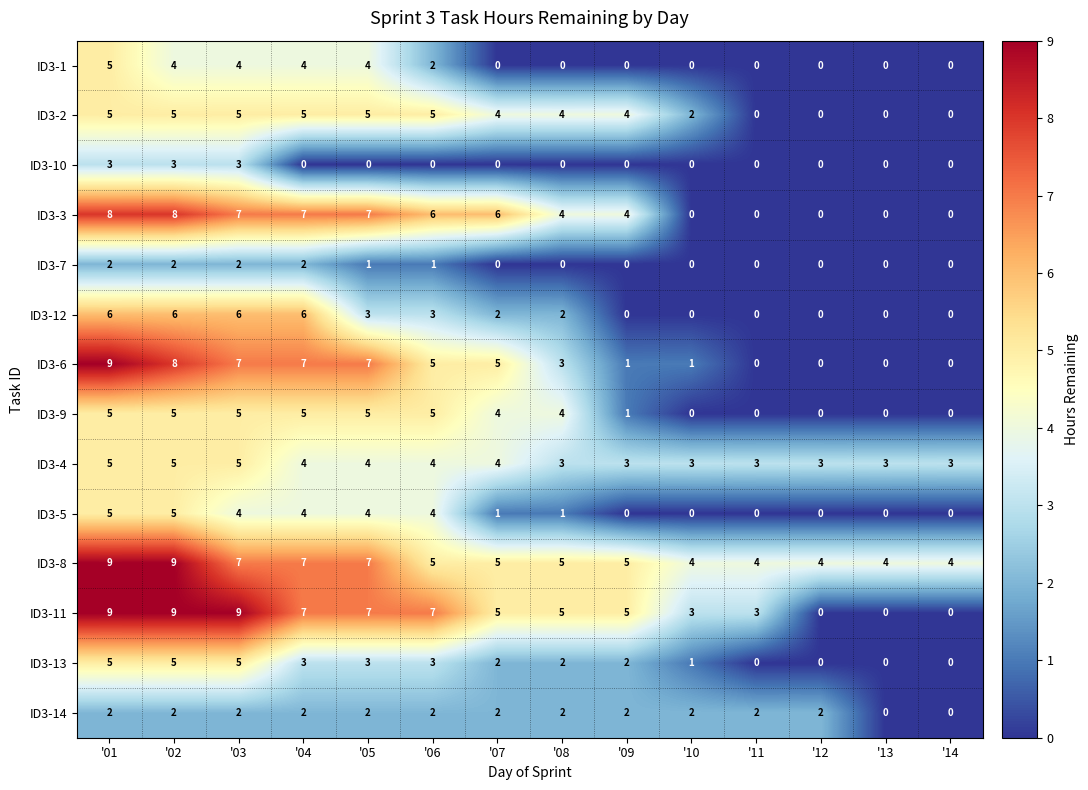

Count the number of categories in the chart.

14